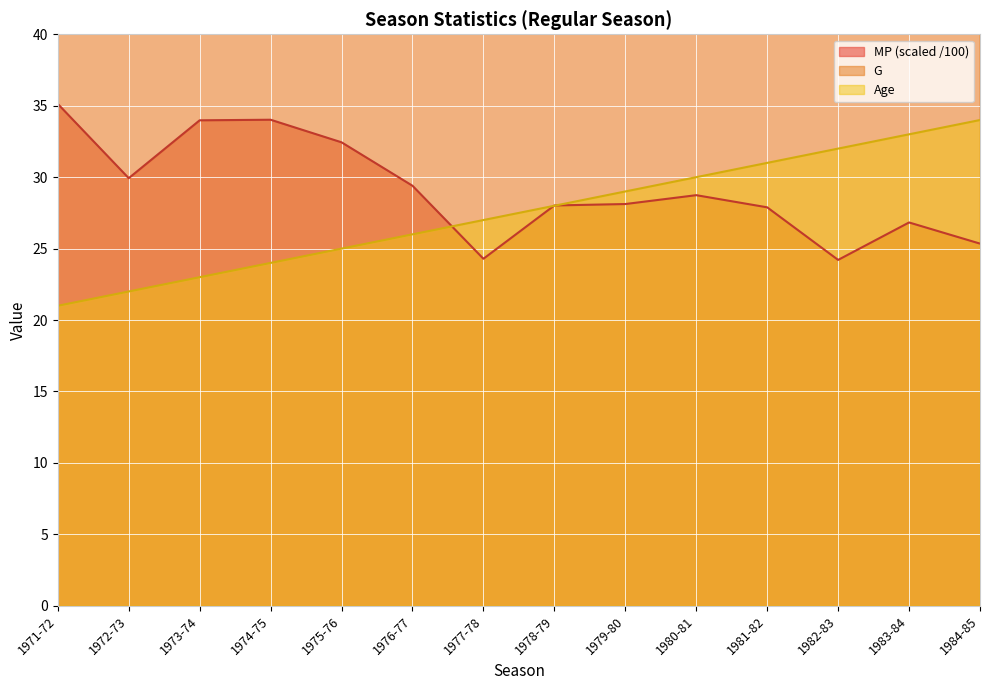

Reading left to right, what are all the values shown in this chart?

MP: 1971-72=35.1	1972-73=29.9	1973-74=34.0	1974-75=34.0	1975-76=32.4	1976-77=29.4	1977-78=24.3	1978-79=28.0	1979-80=28.1	1980-81=28.7	1981-82=27.9	1982-83=24.2	1983-84=26.8	1984-85=25.4
G: 1971-72=84.0	1972-73=71.0	1973-74=84.0	1974-75=84.0	1975-76=84.0	1976-77=82.0	1977-78=74.0	1978-79=78.0	1979-80=78.0	1980-81=82.0	1981-82=81.0	1982-83=72.0	1983-84=77.0	1984-85=78.0
Age: 1971-72=21.0	1972-73=22.0	1973-74=23.0	1974-75=24.0	1975-76=25.0	1976-77=26.0	1977-78=27.0	1978-79=28.0	1979-80=29.0	1980-81=30.0	1981-82=31.0	1982-83=32.0	1983-84=33.0	1984-85=34.0